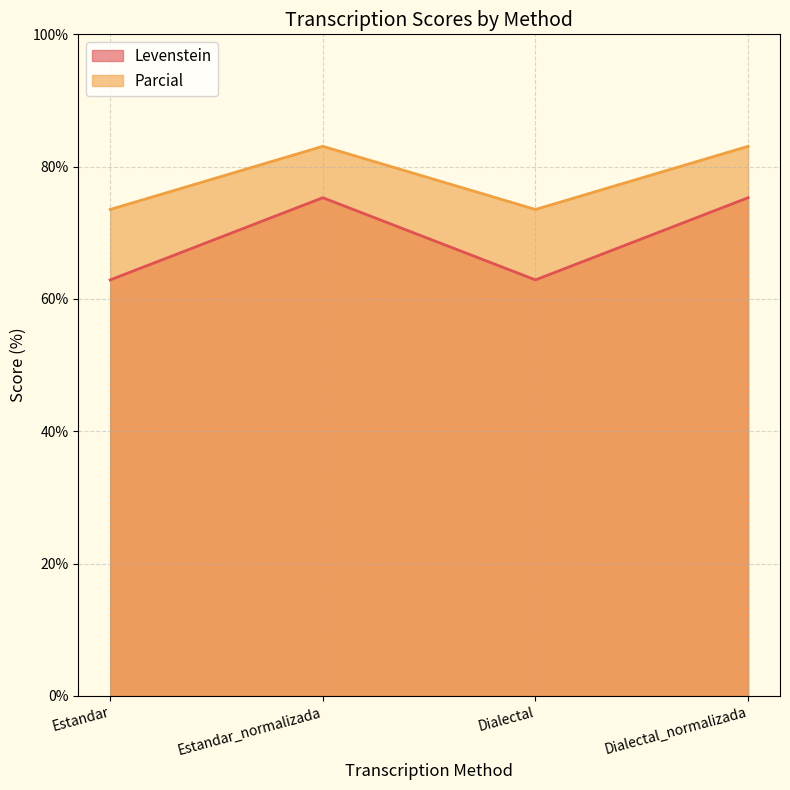

What is the sum of all Parcial values?

313.2